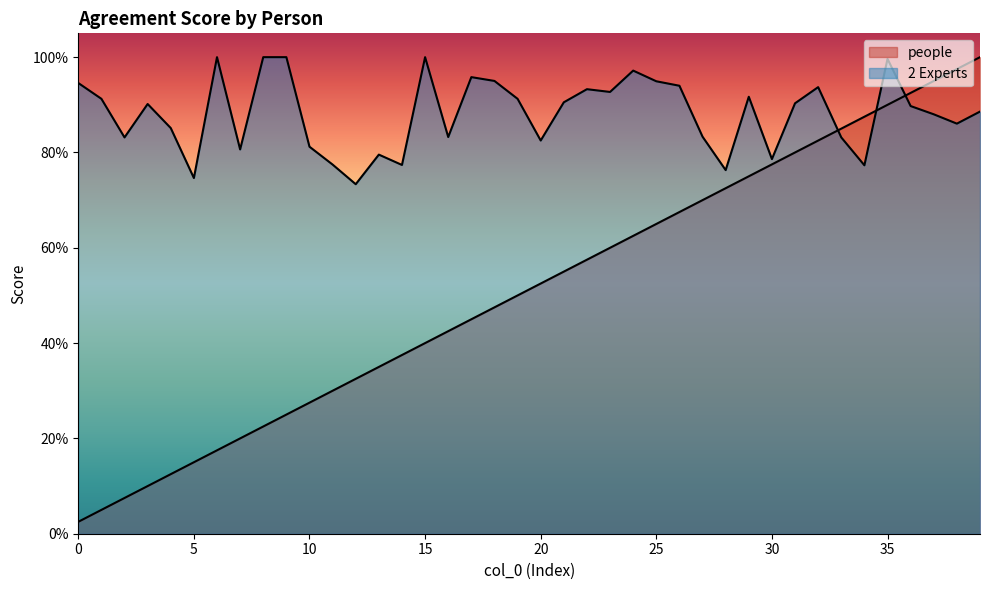

The 2 Experts series shows 1.0 at 17. True or false?

True